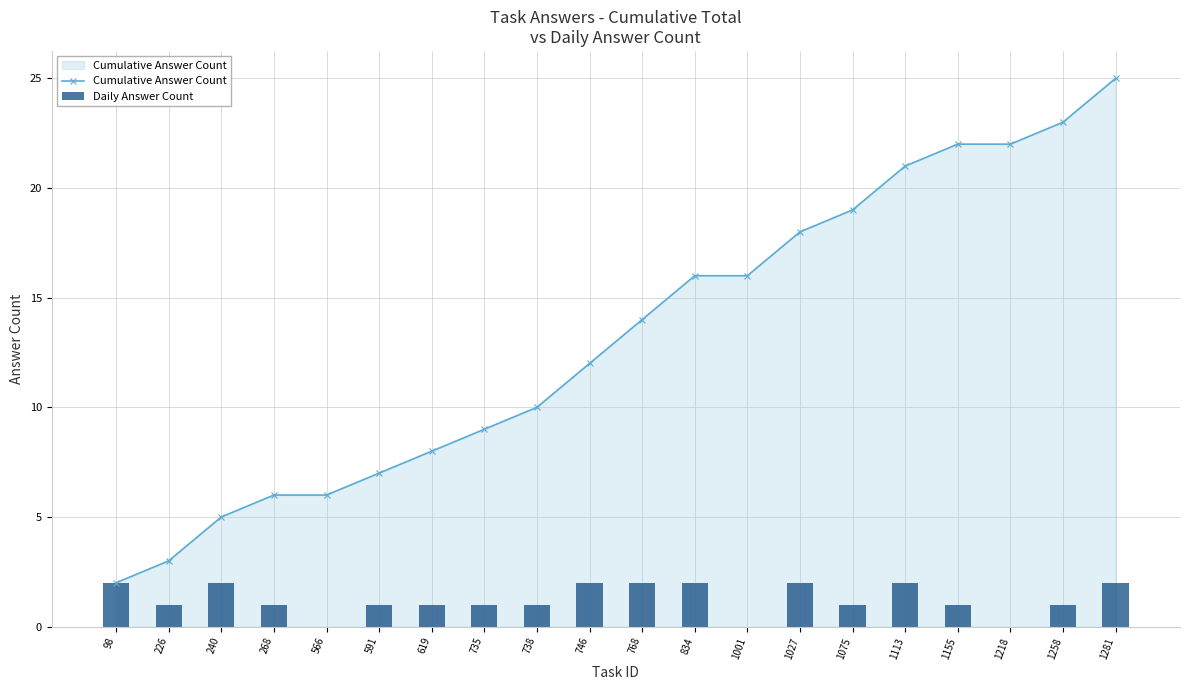

Between 1218 and 768, which is larger?

1218